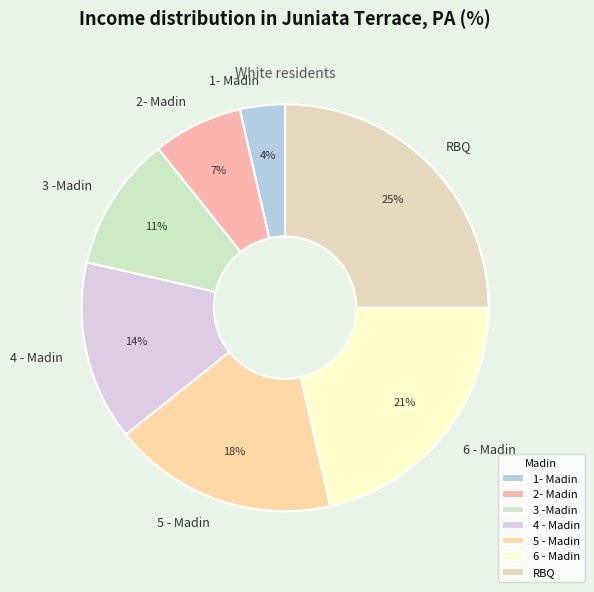

Which slice is the smallest?

1- Madin